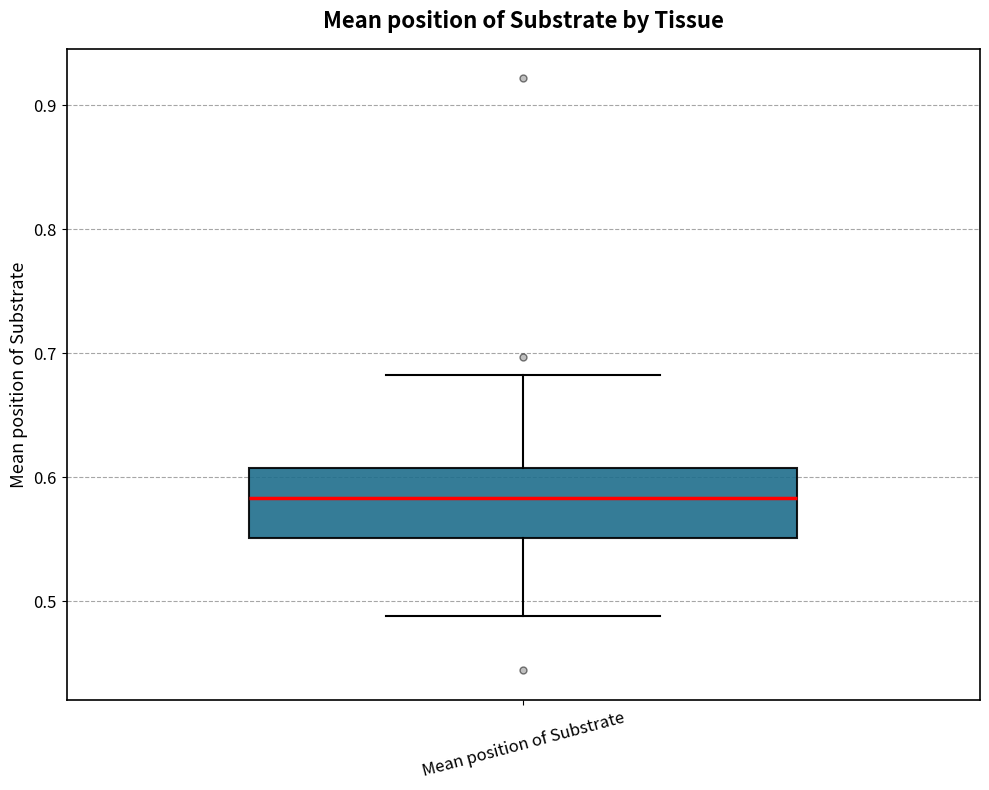

Read this box plot against the y-axis: the position of the median line, the range covered by the box, and the ends of both whiskers. The values are not printed on the chart, so give them approximately, as read against the axis.

median 0.58, box 0.55 to 0.61, whiskers 0.49 to 0.68